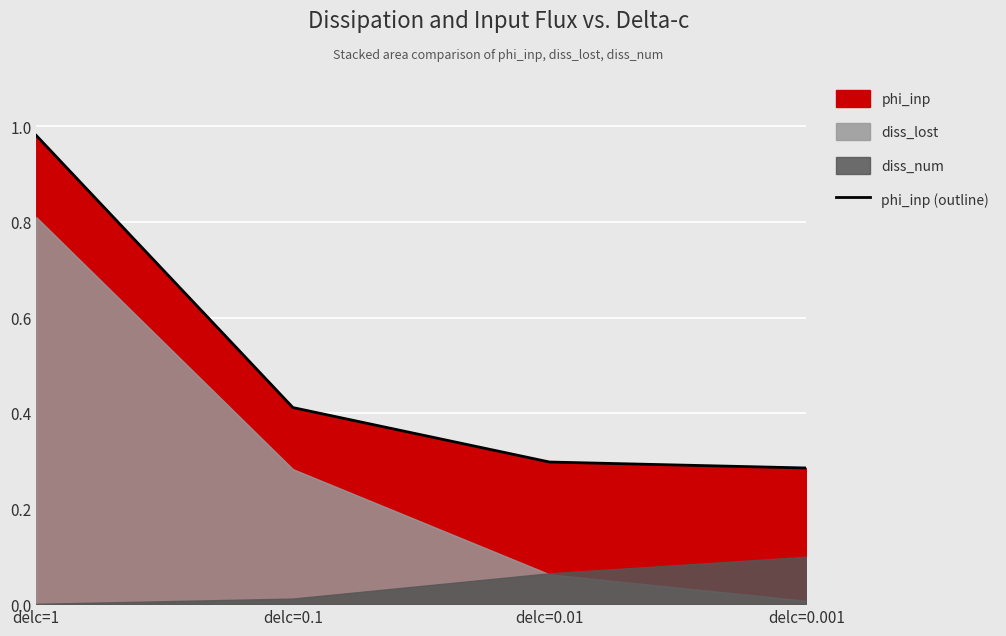

At which category does the chart reach its peak across all series?

delc=1